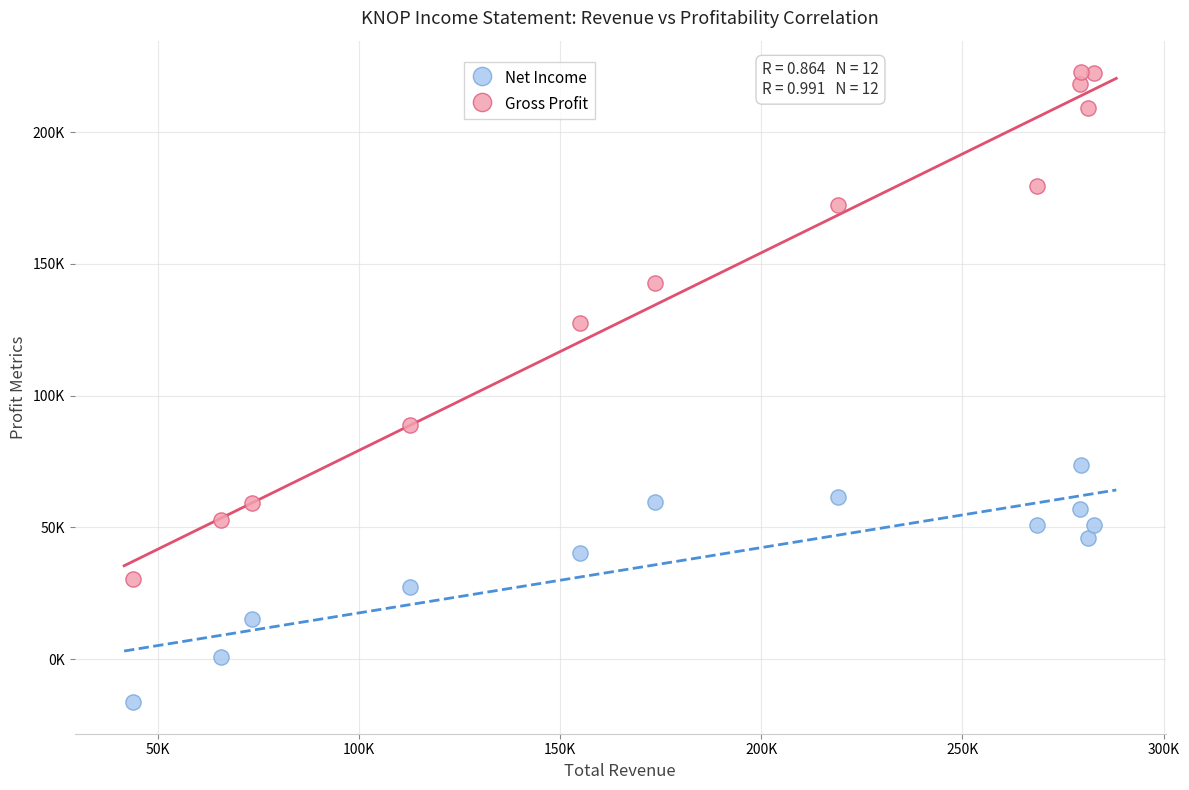

What are all the series names shown in the legend?

Net Income, Gross Profit